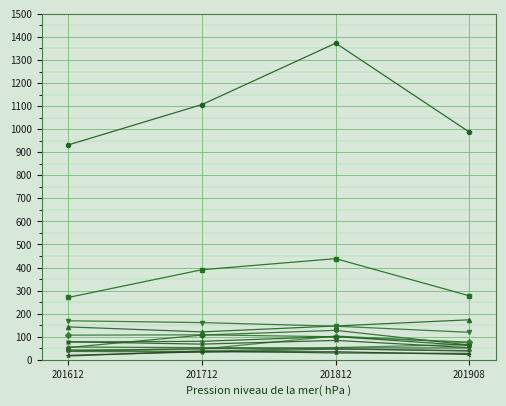

What is the greatest value displayed?

1373.0